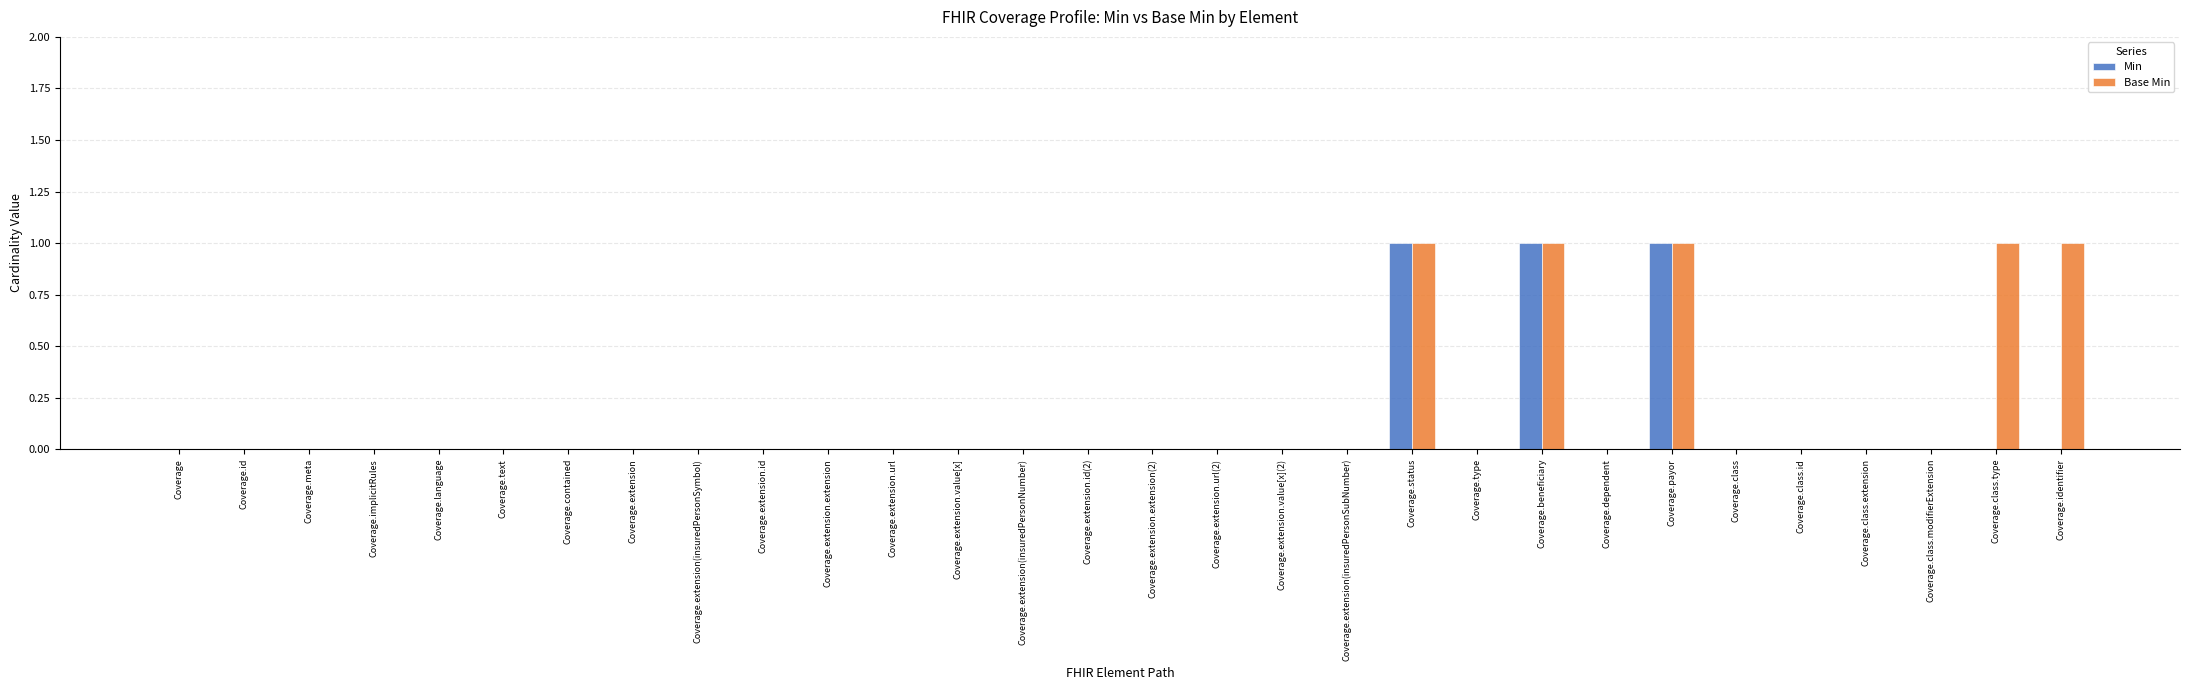

Is it true that Base Min equals 0 at Coverage.class.id?

True